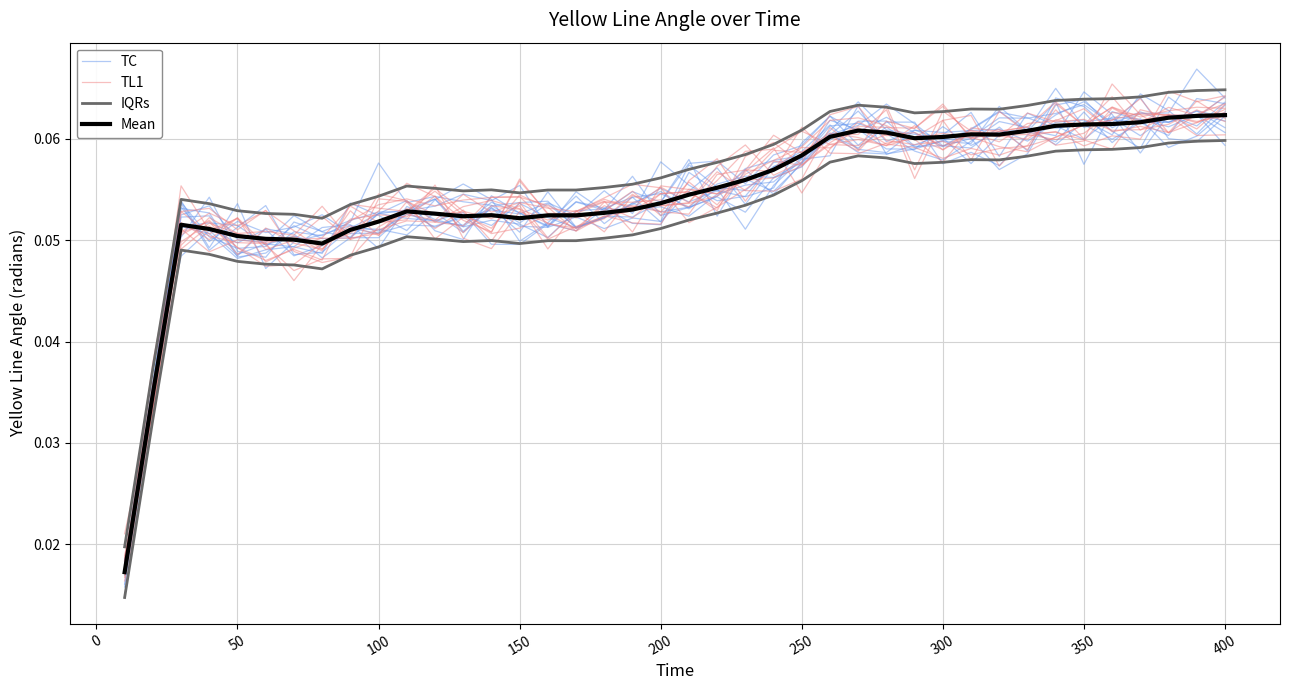

What is the maximum value for TC?

0.1